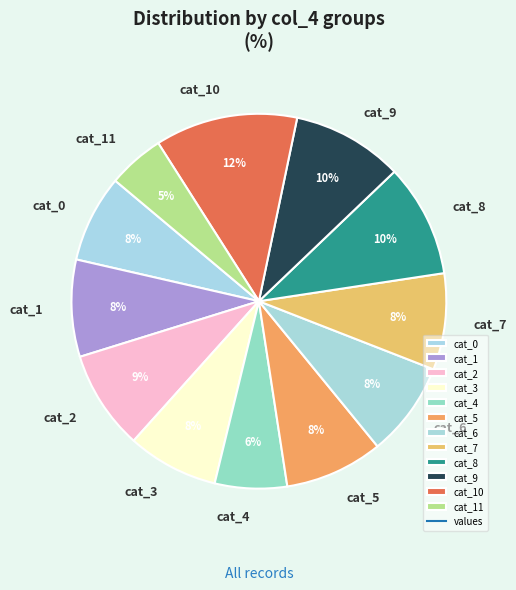

Is there any slice that represents more than half of the pie?

No